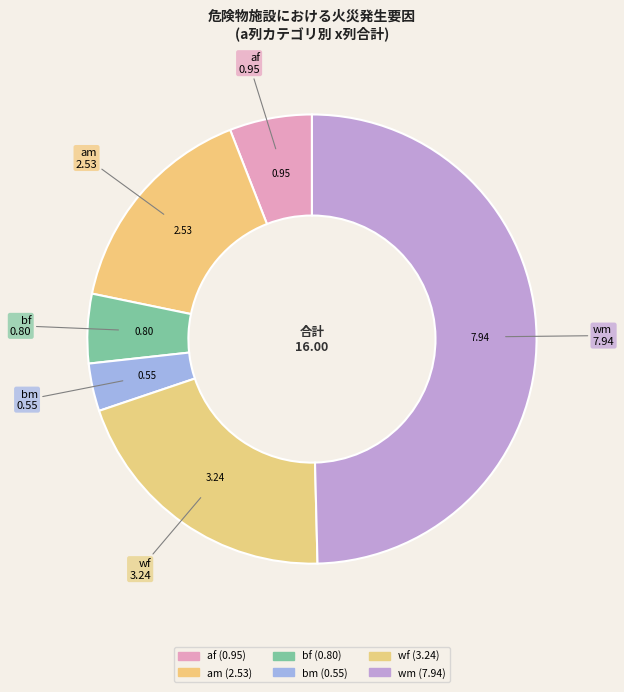

Count the number of slices in the pie.

6